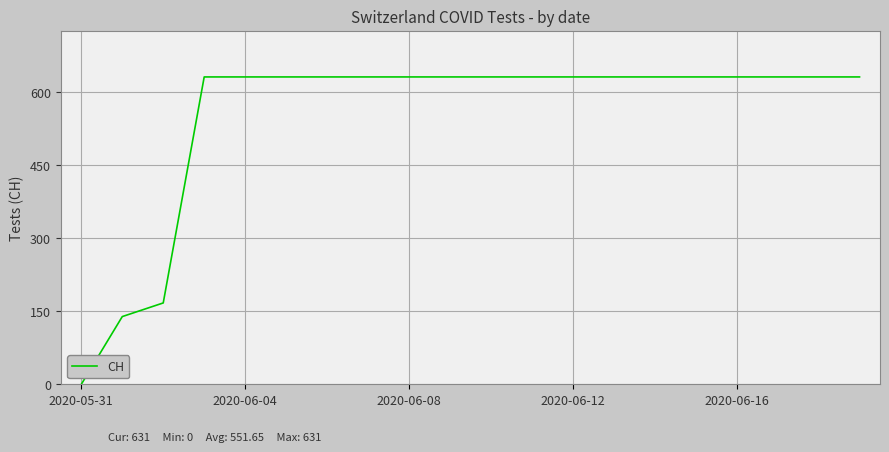

What is the difference between the second highest and second lowest values?

492